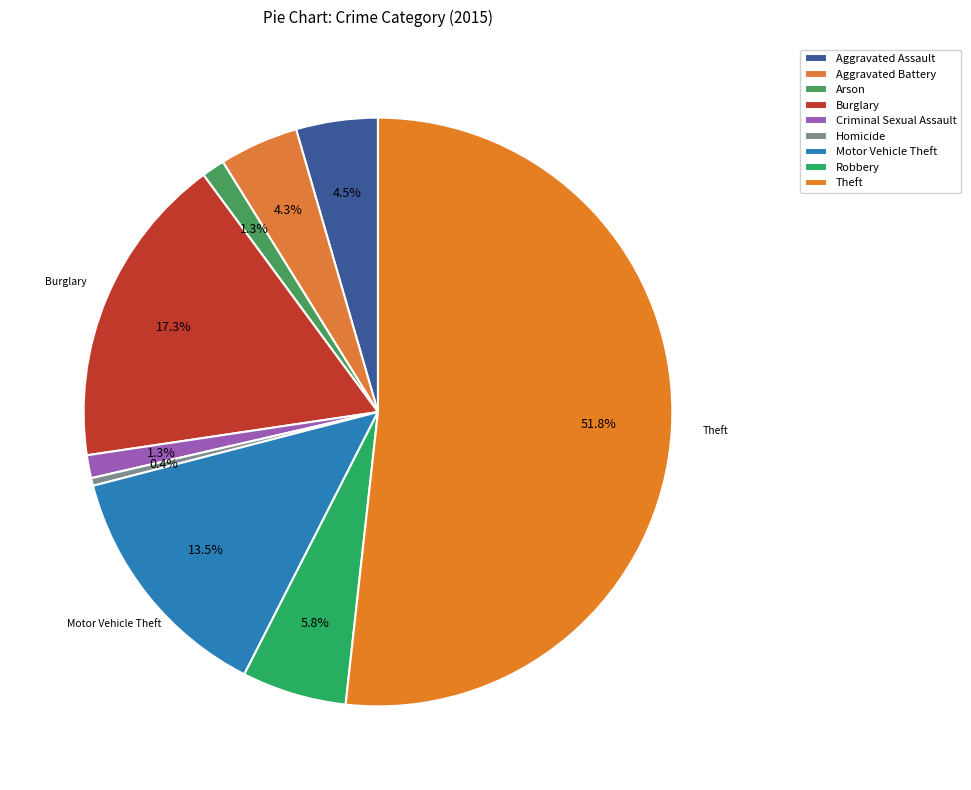

To the nearest percent, what portion does Robbery represent?

6%